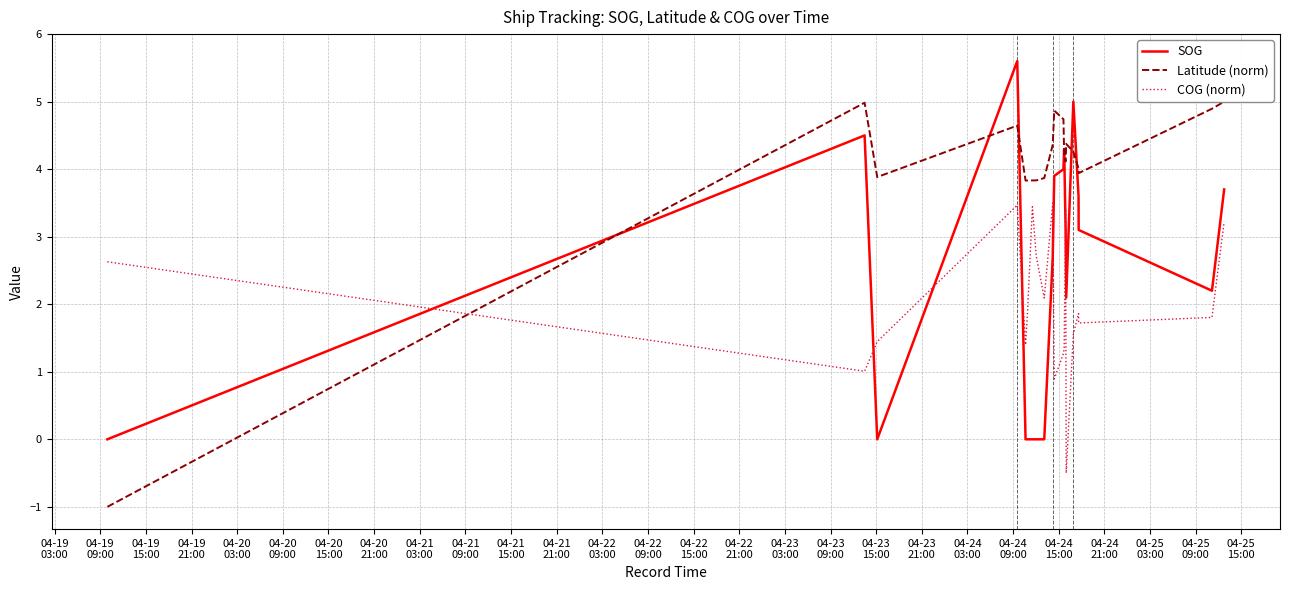

How many data points in SOG are less than 3?

10